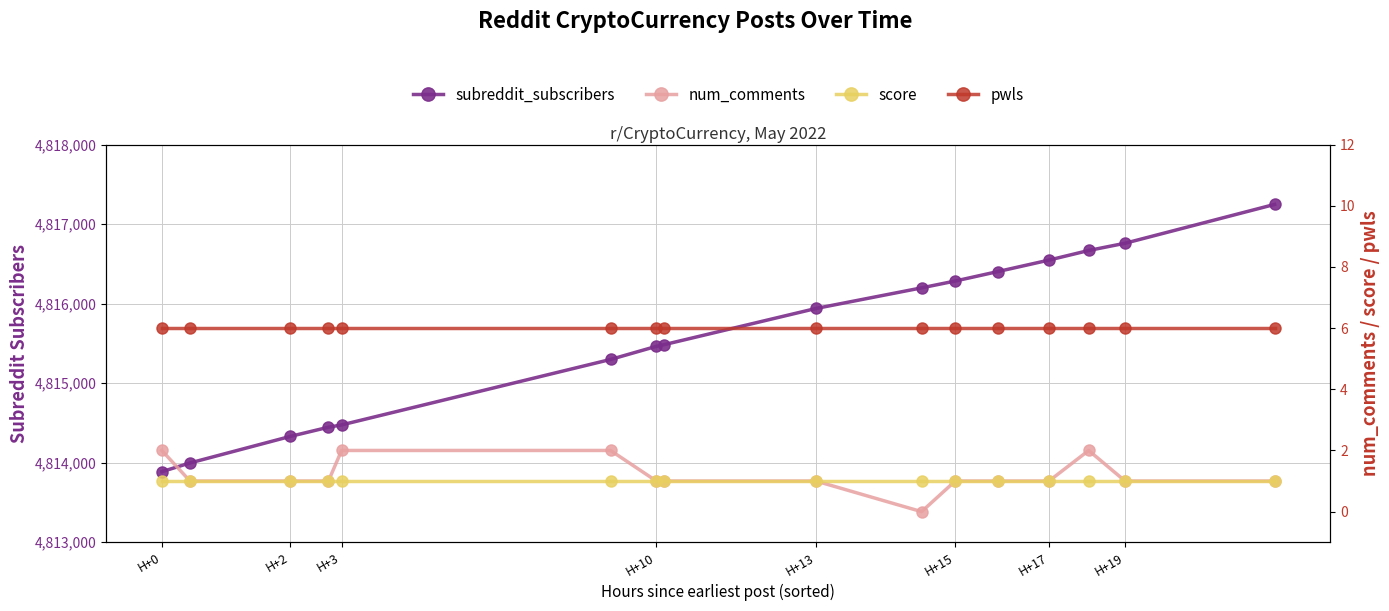

The value of pwls at 15 is 11. True or false?

False